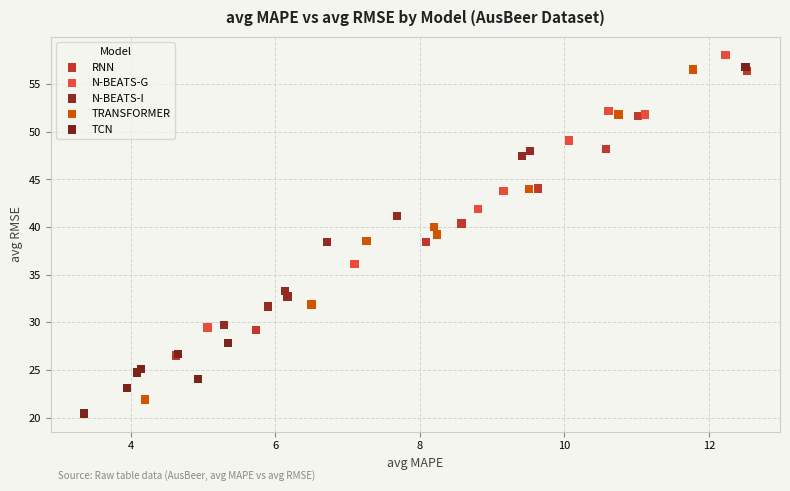

Which series has the widest spread of Y values?

TCN